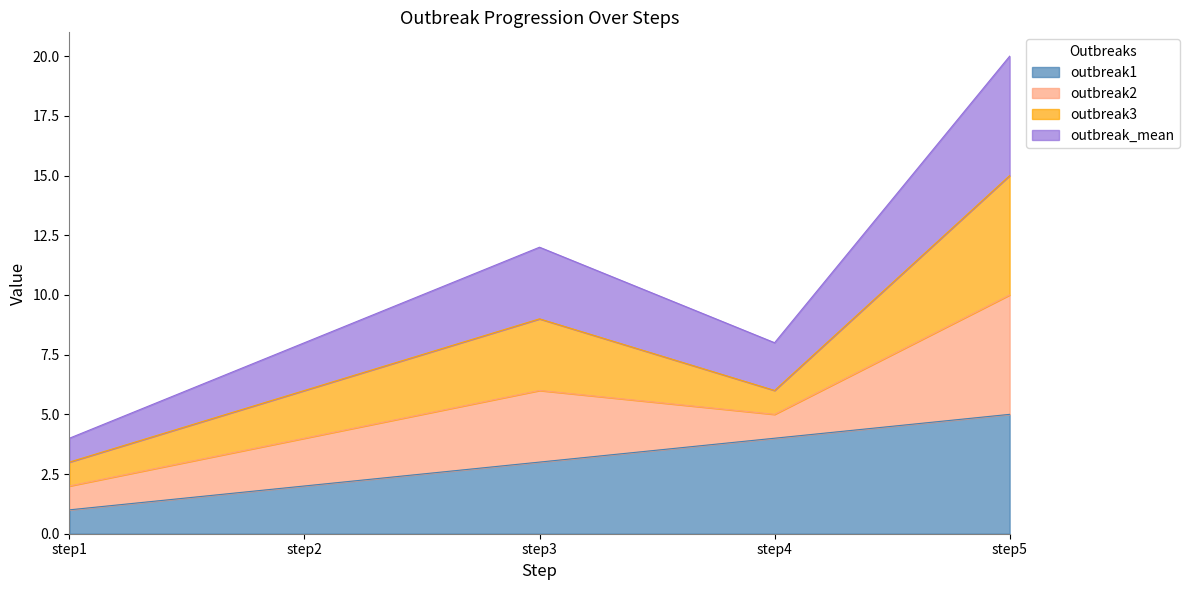

Between step3 and step1, which is larger?

step3